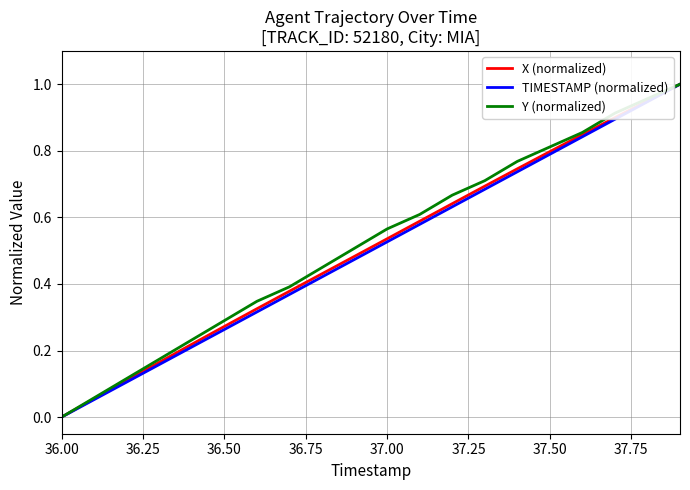

What are all the series names shown in the legend?

X (normalized), TIMESTAMP (normalized), Y (normalized)